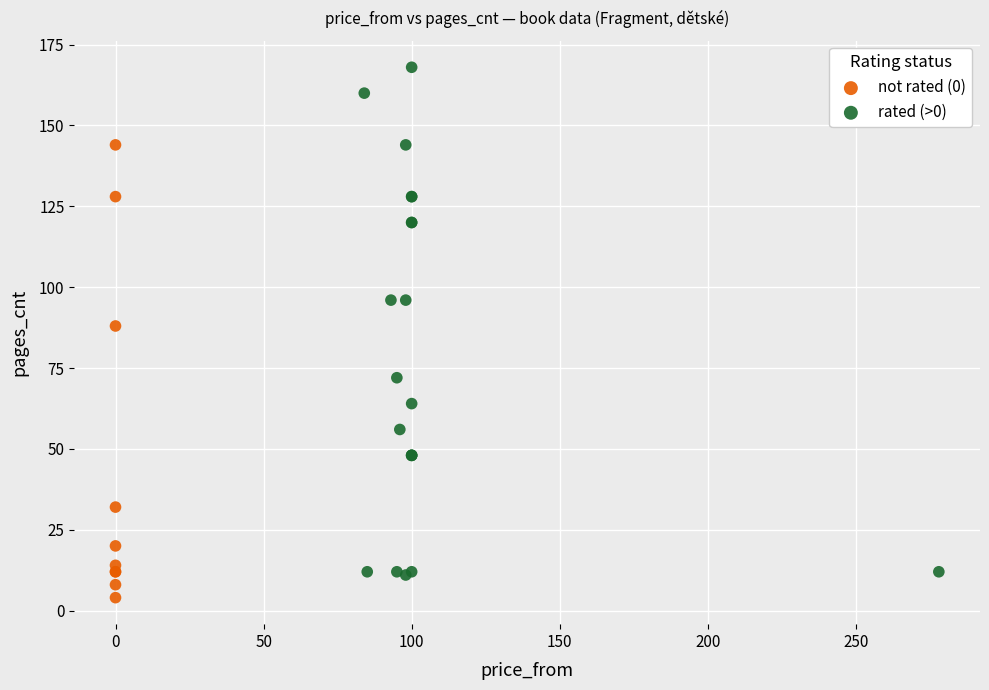

Which series has the widest spread of Y values?

rated (>0)